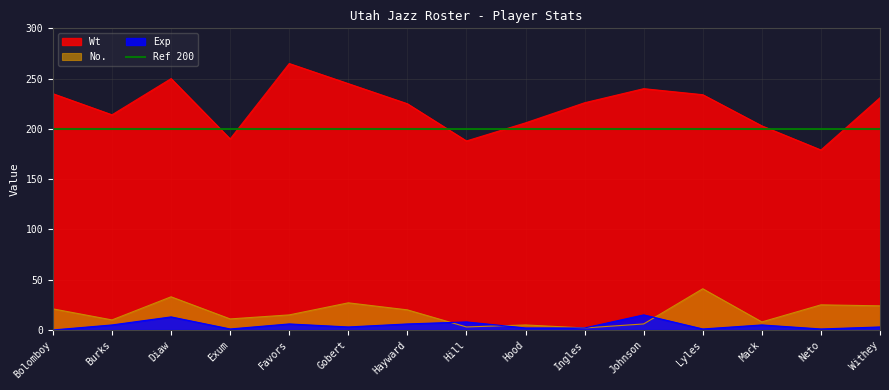

Reading left to right, extract all data points from this chart.

No.: Bolomboy=21	Burks=10	Diaw=33	Exum=11	Favors=15	Gobert=27	Hayward=20	Hill=3	Hood=5	Ingles=2	Johnson=6	Lyles=41	Mack=8	Neto=25	Withey=24
Wt: Bolomboy=235	Burks=214	Diaw=250	Exum=190	Favors=265	Gobert=245	Hayward=225	Hill=188	Hood=206	Ingles=226	Johnson=240	Lyles=234	Mack=203	Neto=179	Withey=231
Exp: Bolomboy=0	Burks=5	Diaw=13	Exum=1	Favors=6	Gobert=3	Hayward=6	Hill=8	Hood=2	Ingles=2	Johnson=15	Lyles=1	Mack=5	Neto=1	Withey=3